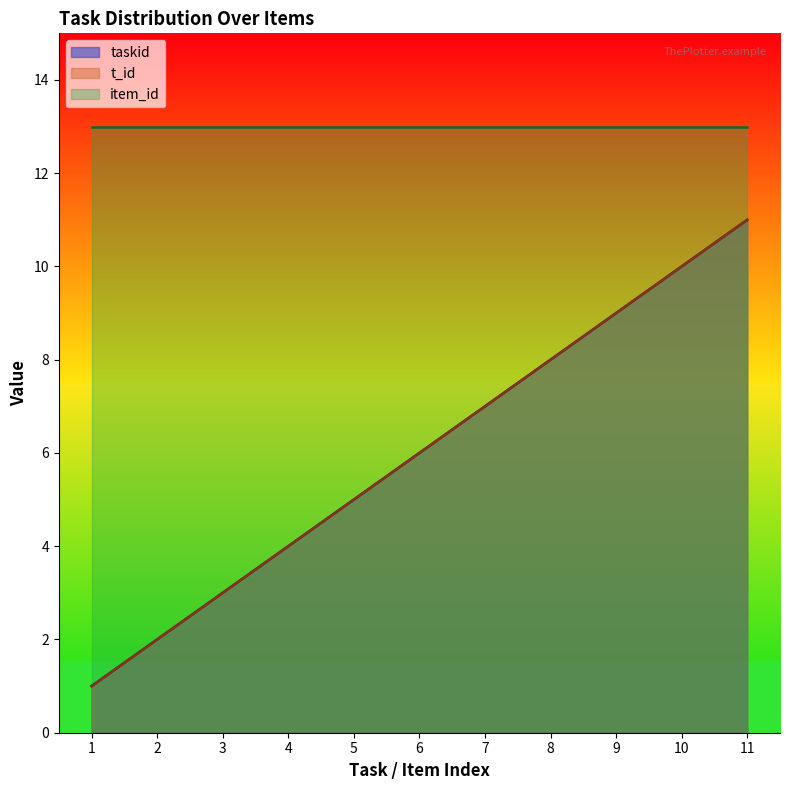

How many lines are shown in the chart?

3